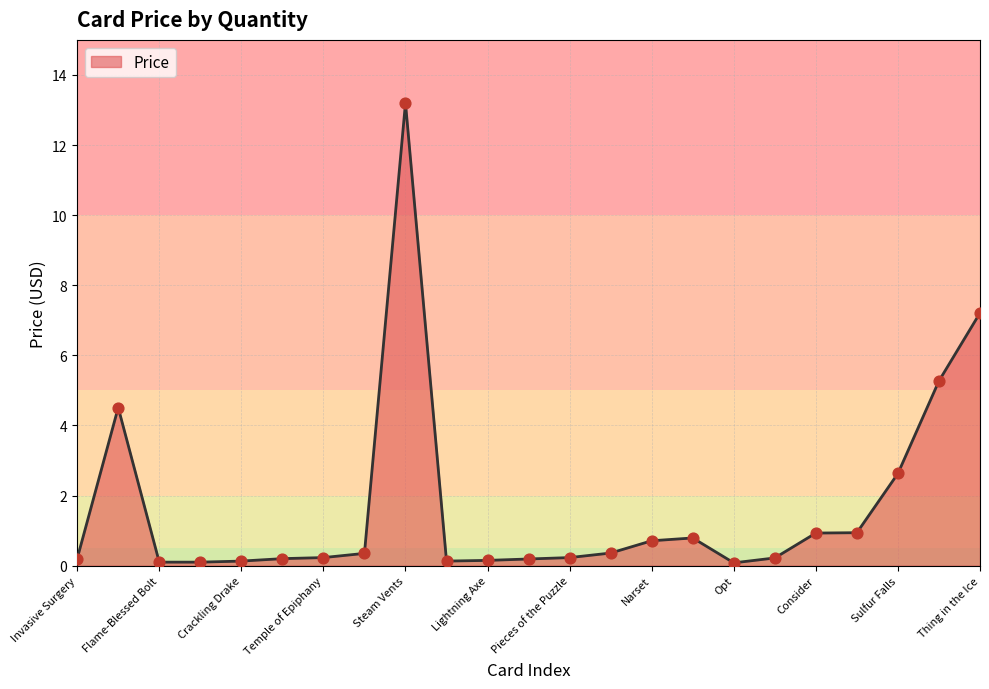

What is the greatest value displayed?

13.2